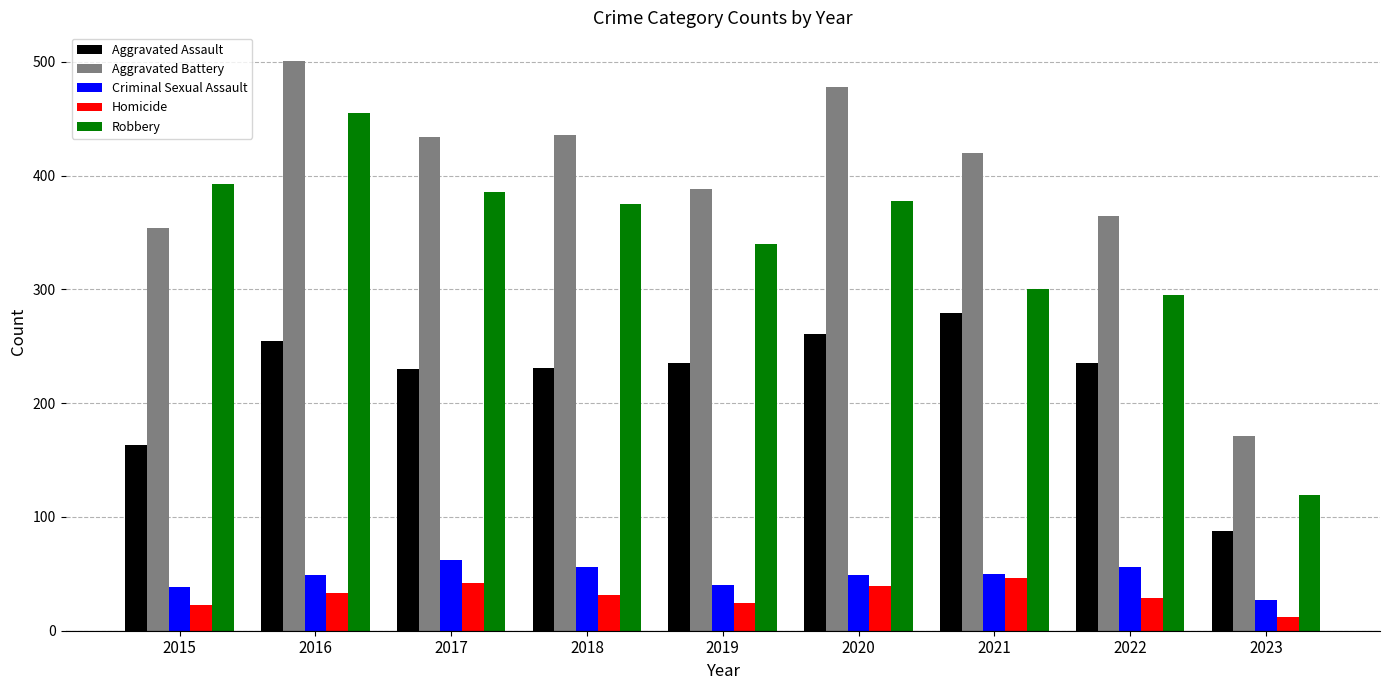

What are all the series names shown in the legend?

Aggravated Assault, Aggravated Battery, Criminal Sexual Assault, Homicide, Robbery